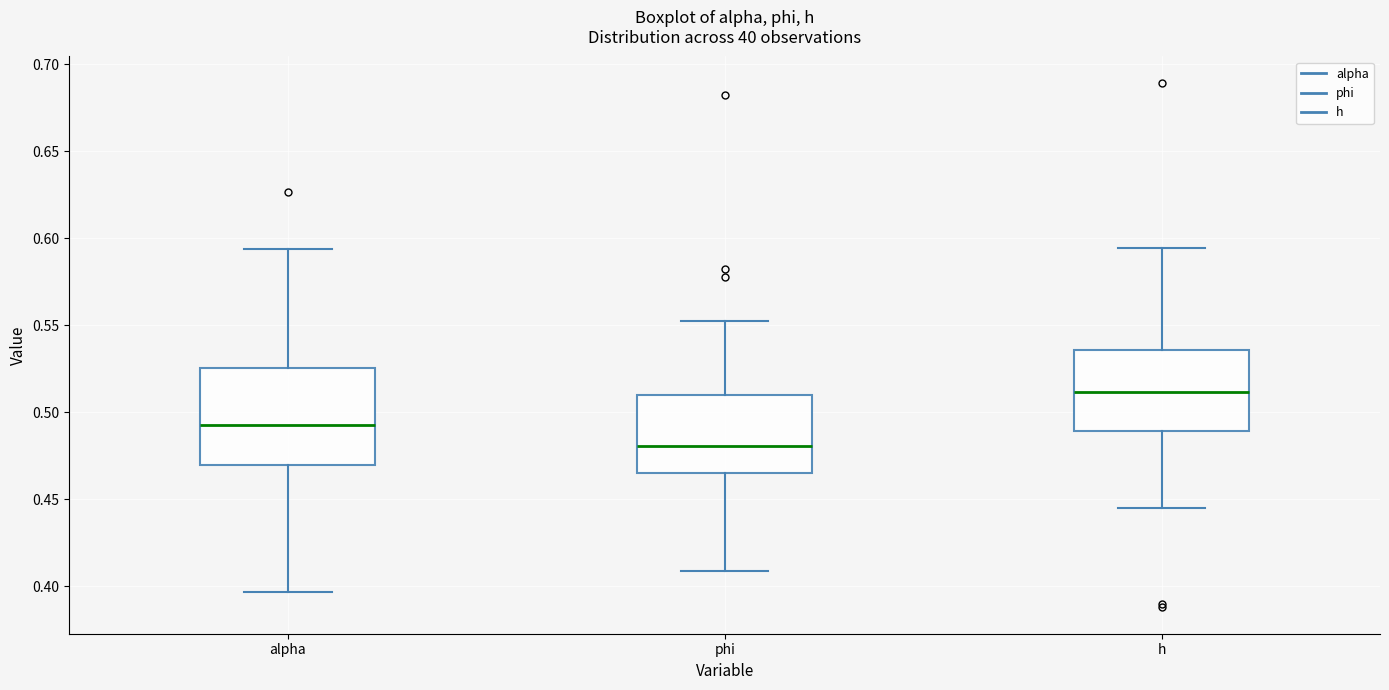

Which box's median line is the lowest?

phi